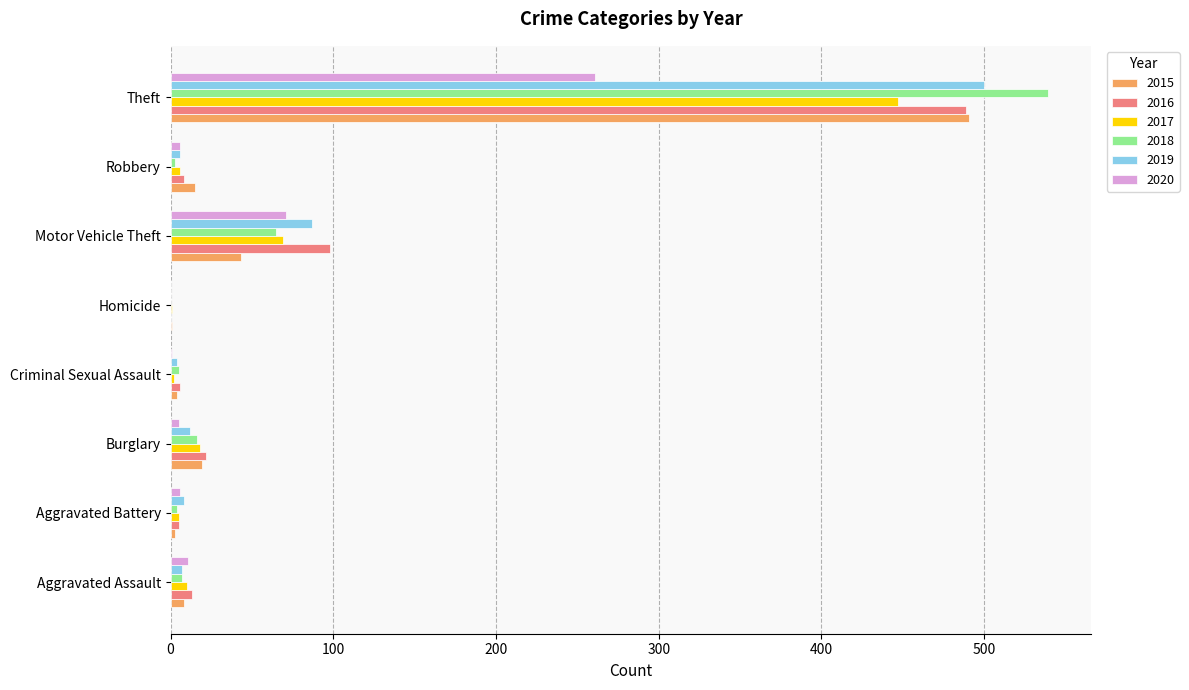

At which category is the sum across all series the highest?

Theft